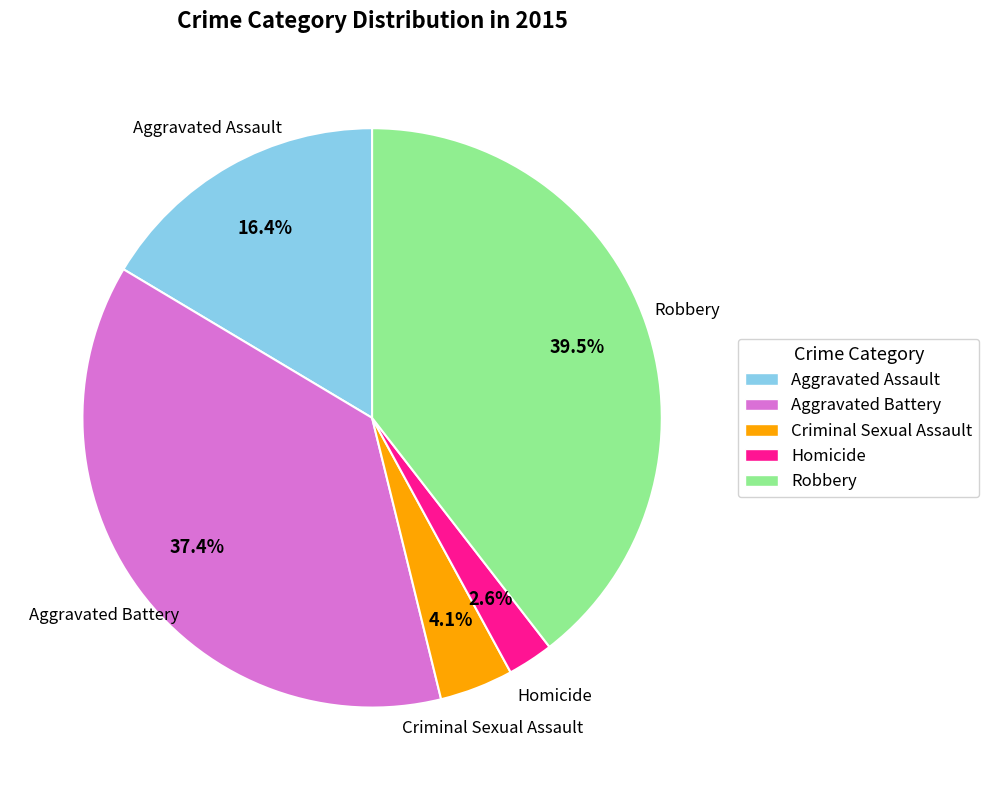

What is the smallest slice in the pie chart?

Homicide